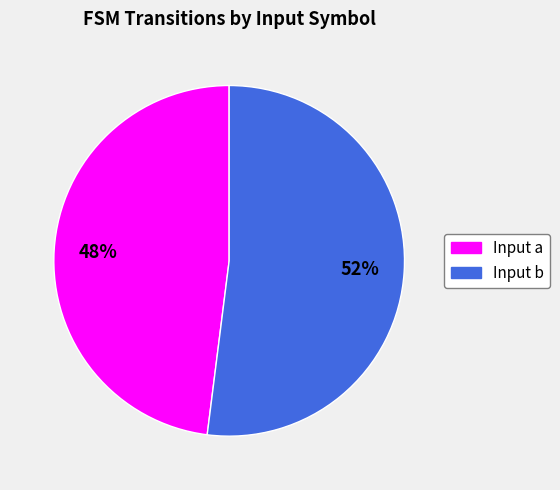

The Input a slice represents 40% of the pie. True or false?

False